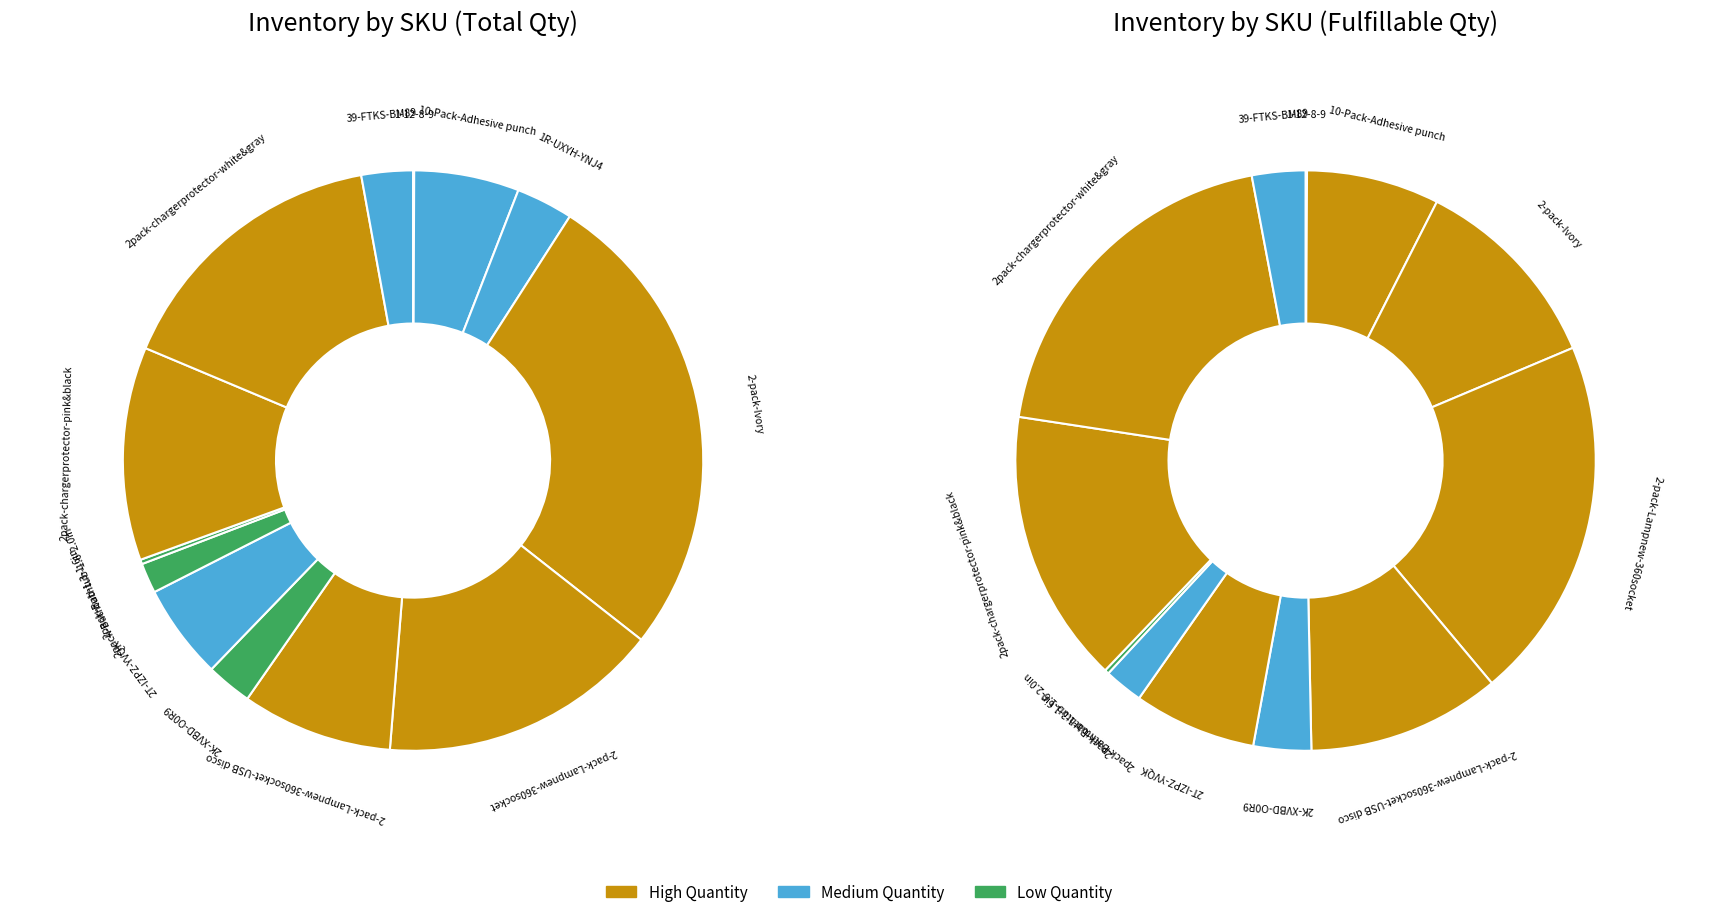

What is the largest slice in the pie chart?

2-pack-Ivory